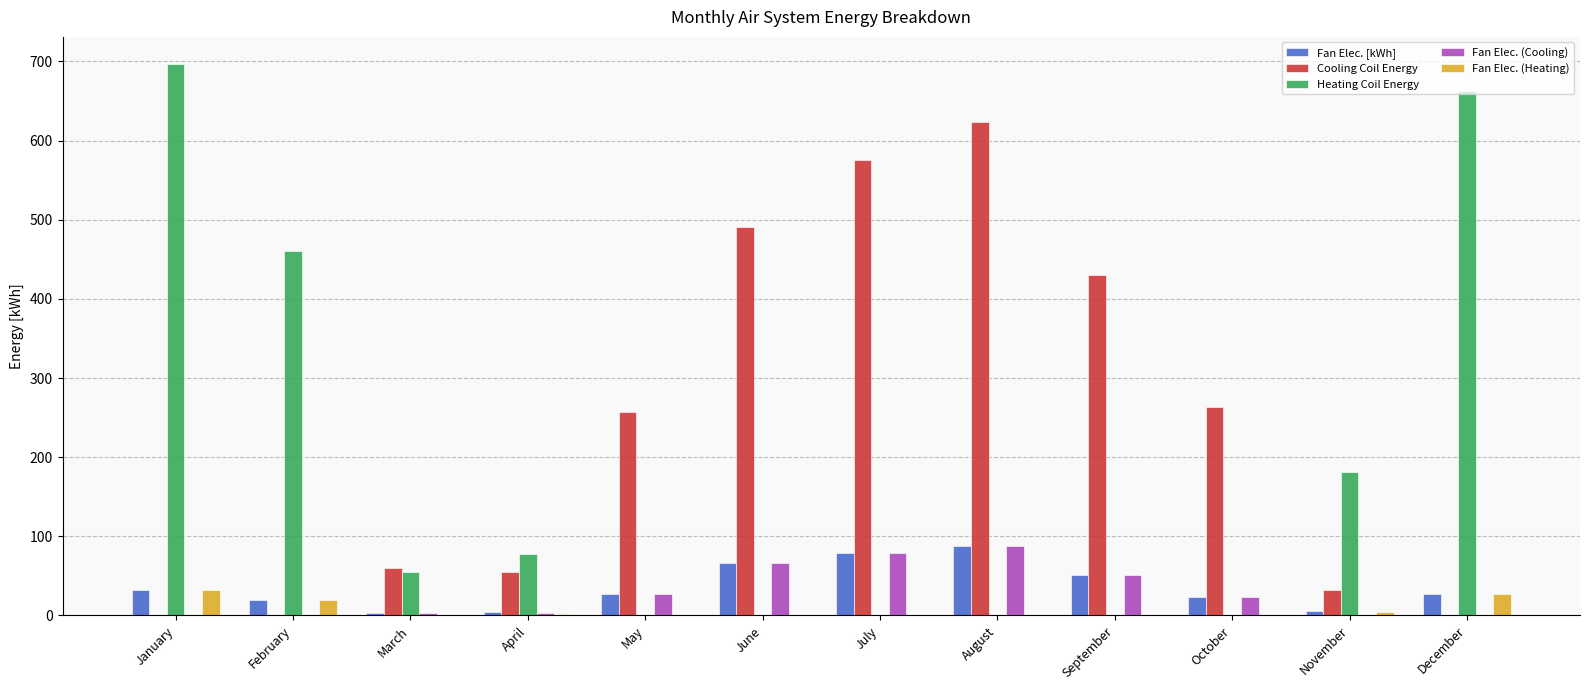

Count the number of data series in this chart.

5